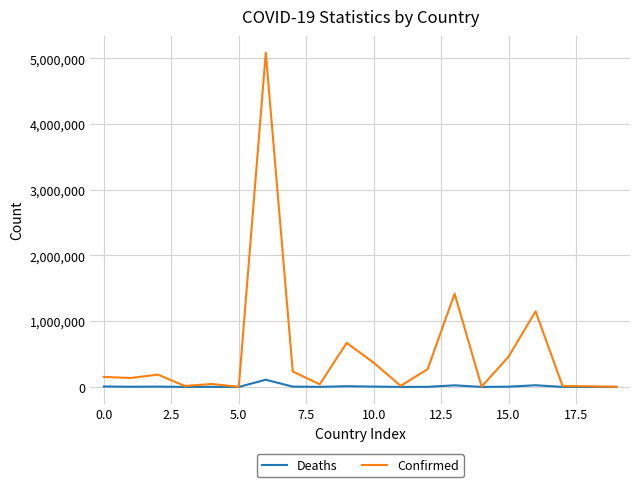

Which series has the widest spread of values?

Confirmed